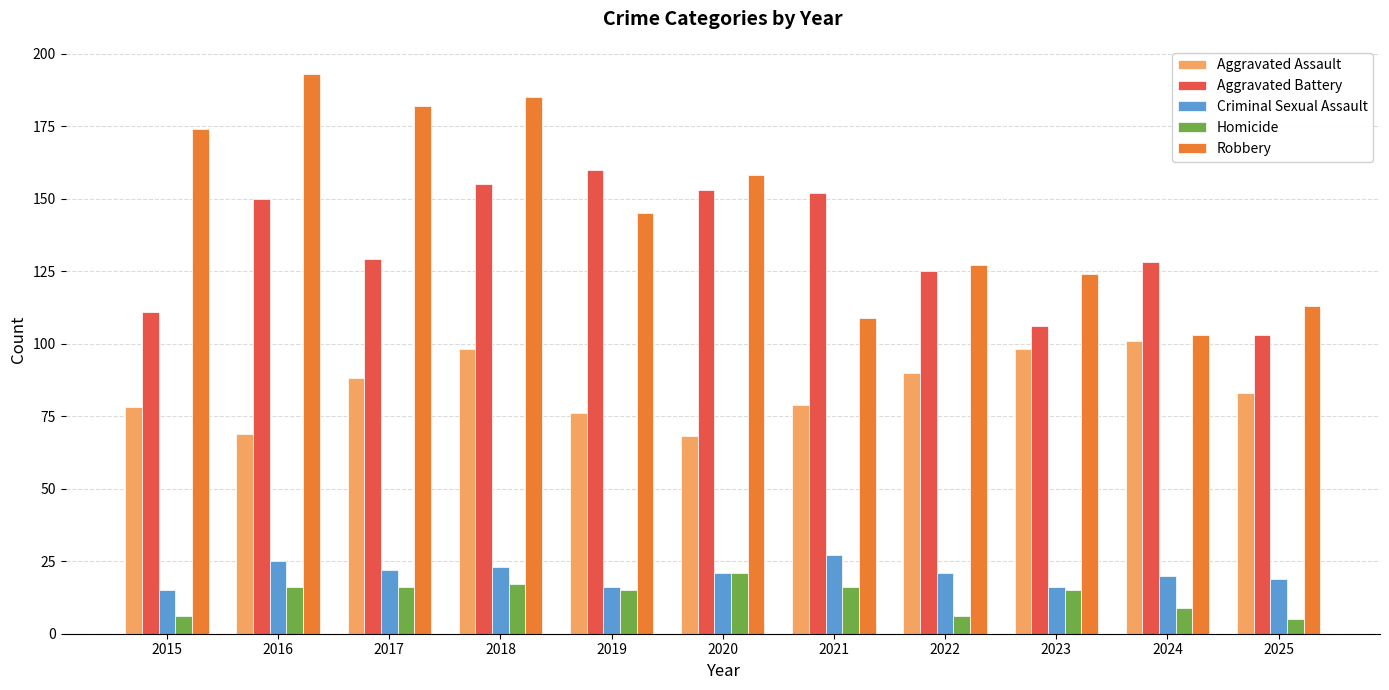

What is the sum of the Aggravated Assault values at 2023 and 2024?

199